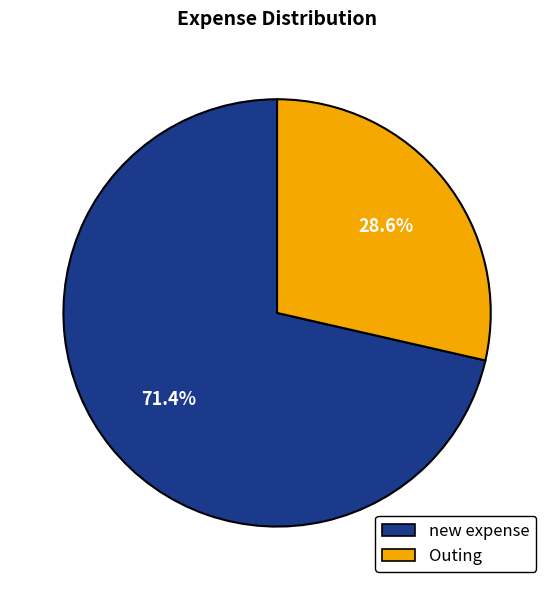

What percentage is the new expense slice, to the nearest percent?

71%